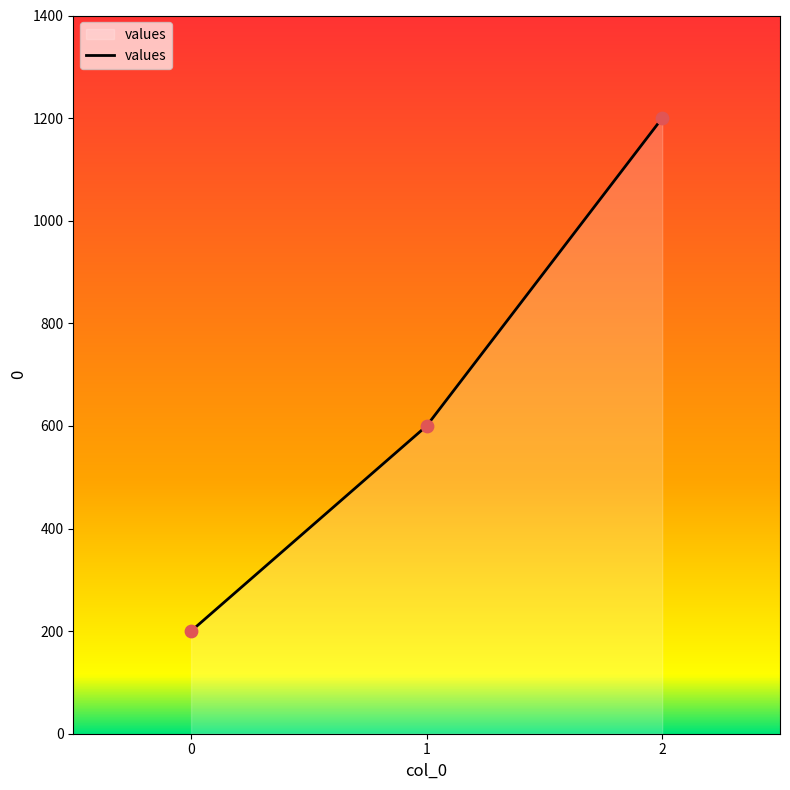

What is the change in value from 1 to 2?

+600